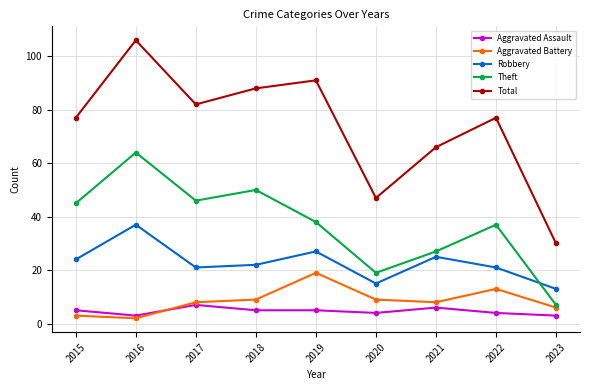

Which series has the widest spread of values?

Total